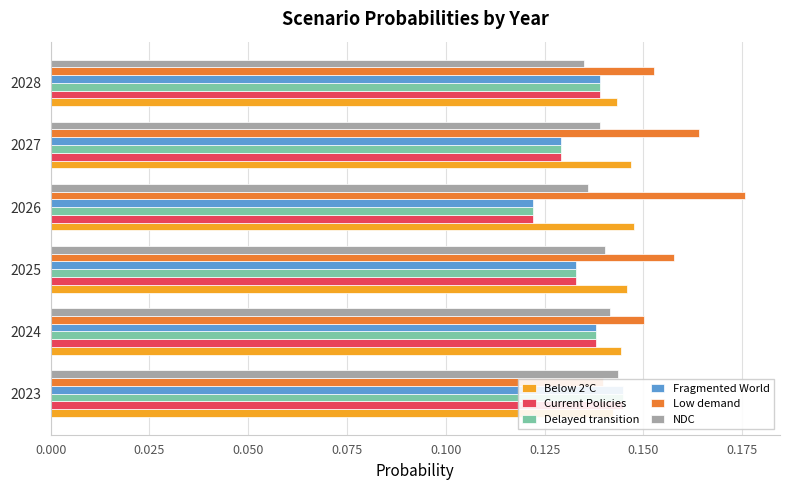

The Fragmented World series shows 0.1 at 2023. True or false?

True